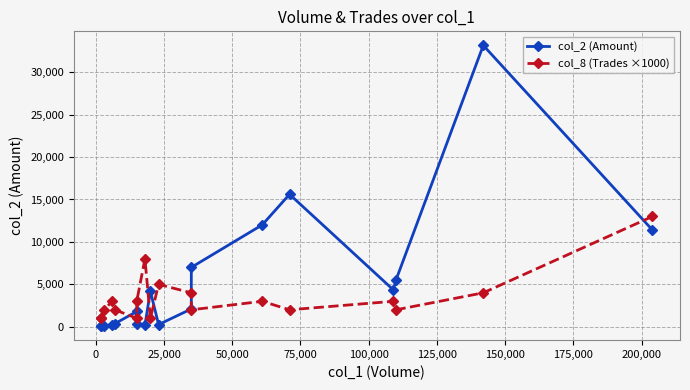

Is the value of col_8 (Trades ×1000) at 25,000 greater than the value of col_2 (Amount) at 0?

Yes